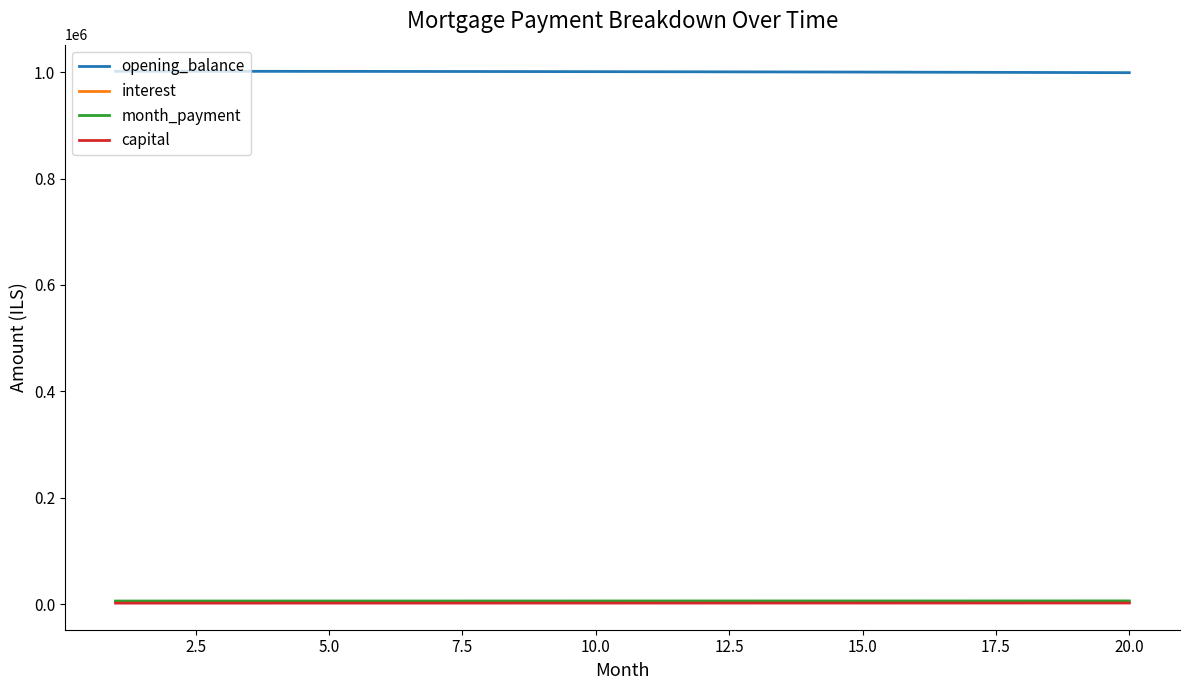

True or false: month_payment and interest intersect in this chart.

False